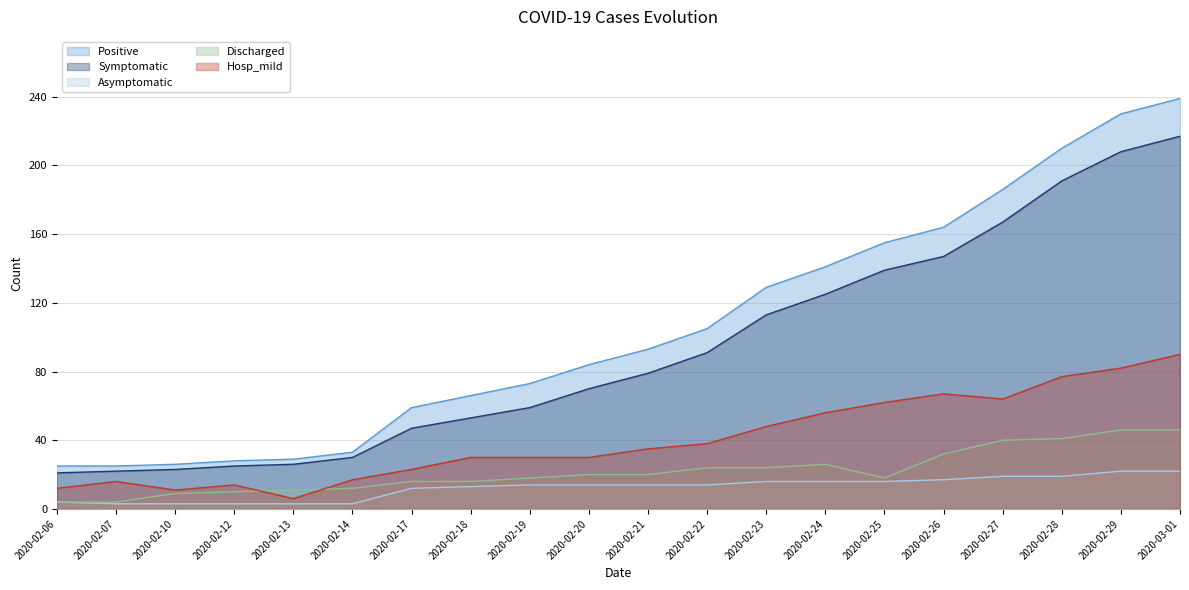

What is the label of the 13th point from the right?

2020-02-18